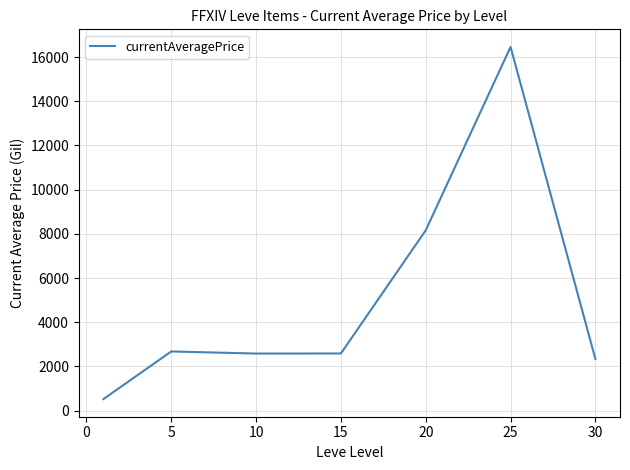

What is the smallest value displayed?

523.5